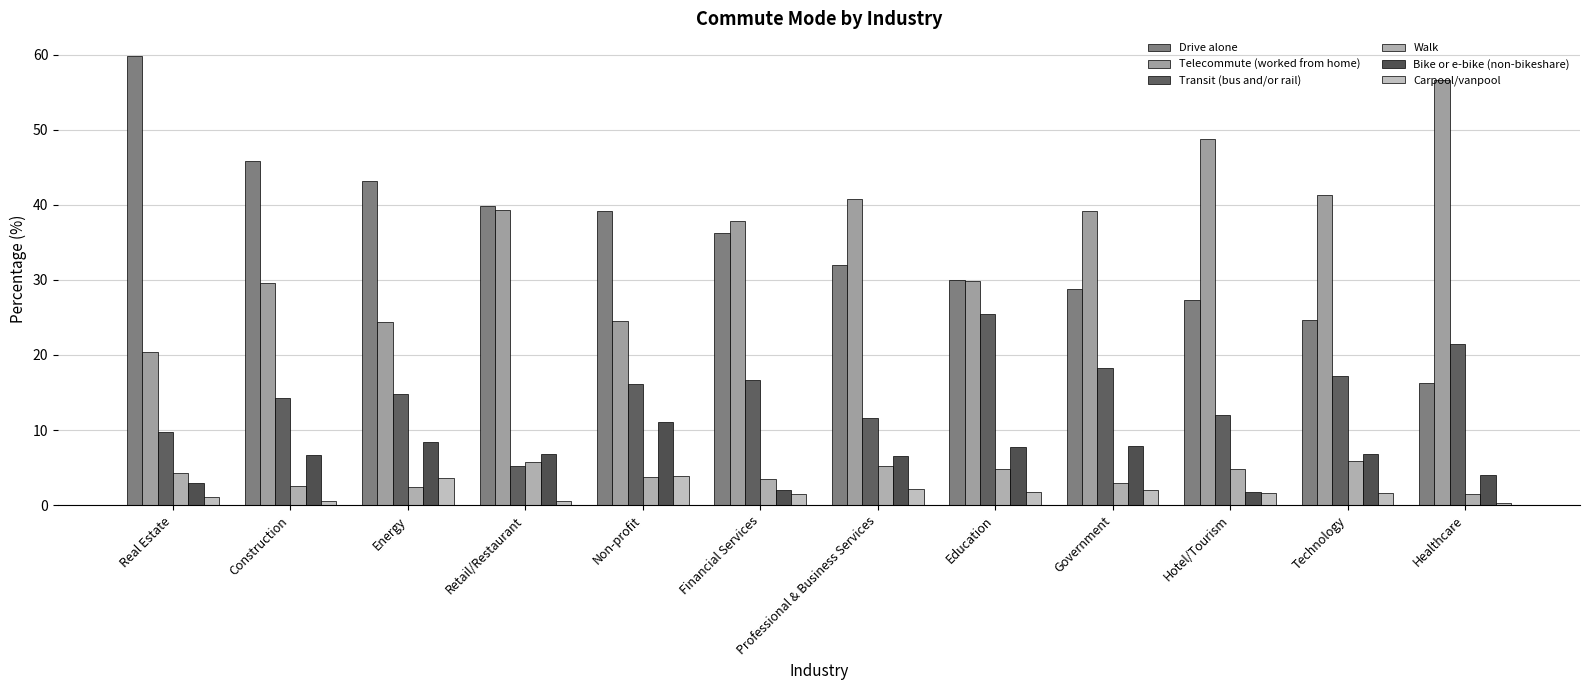

How many bars are there in each group?

6